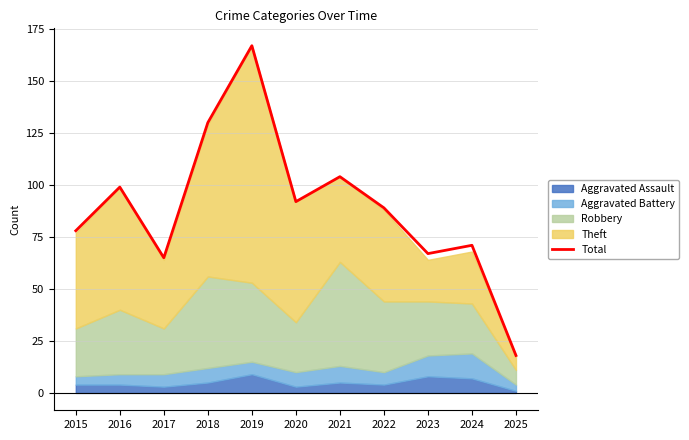

Rank the categories by value from highest to lowest.

2019, 2018, 2021, 2016, 2020, 2022, 2015, 2024, 2023, 2017, 2025